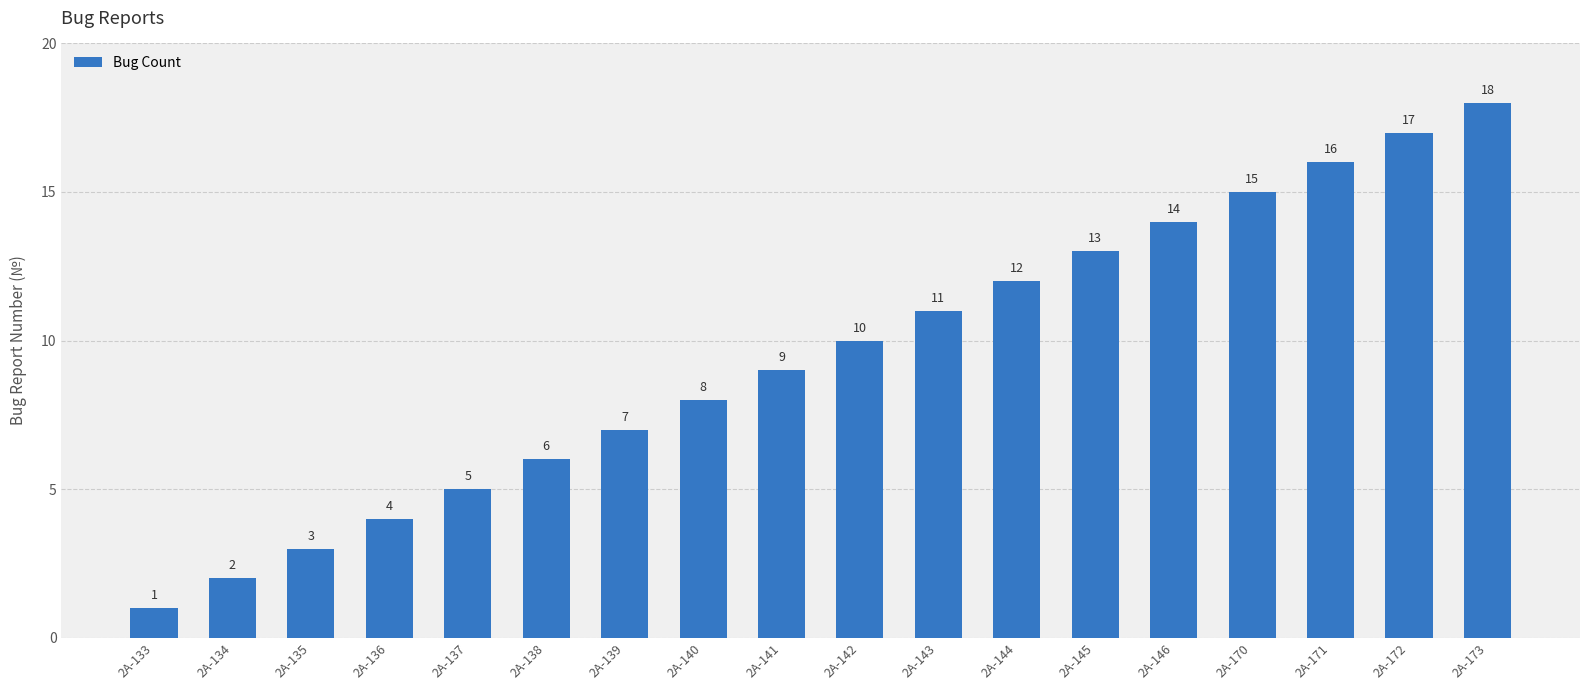

What is the ratio of the value at 2A-142 to the value at 2A-141?

1.1